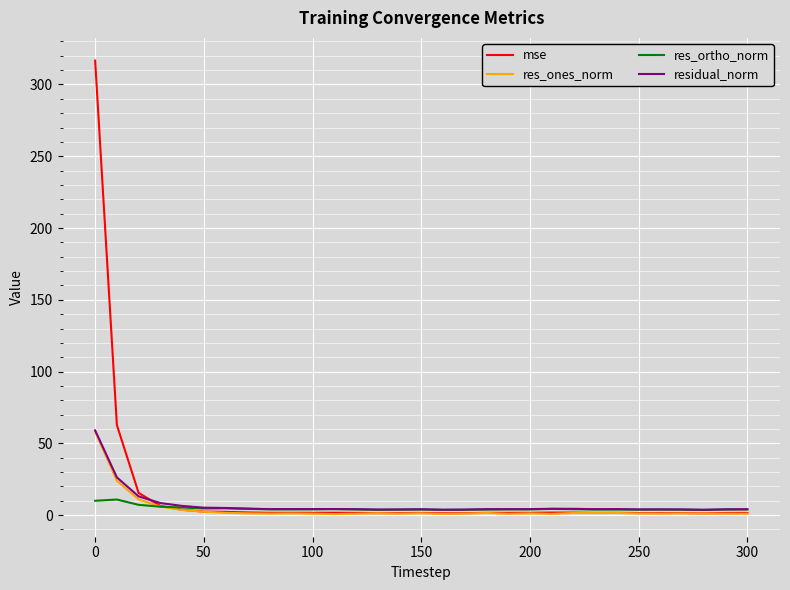

What is the highest value of the res_ortho_norm series?

10.9